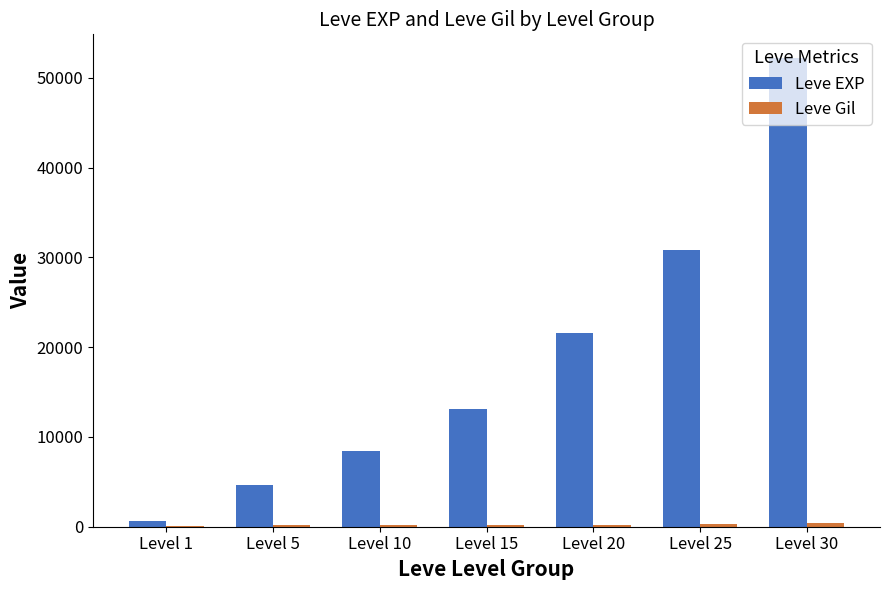

At which category is the sum across all series the highest?

Level 30